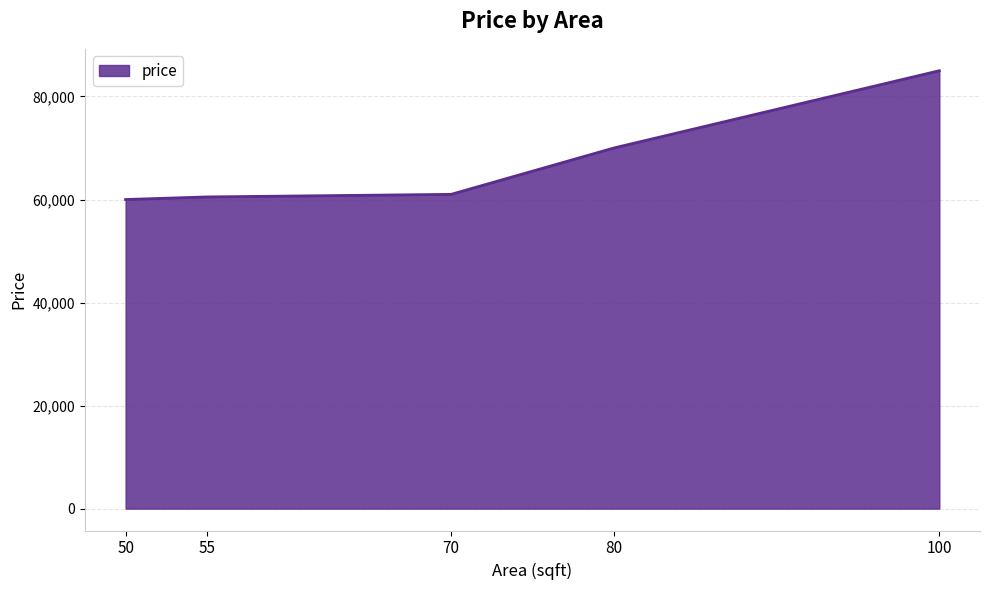

Reading left to right, extract all data points from this chart.

60000	60500	61000	70000	85000